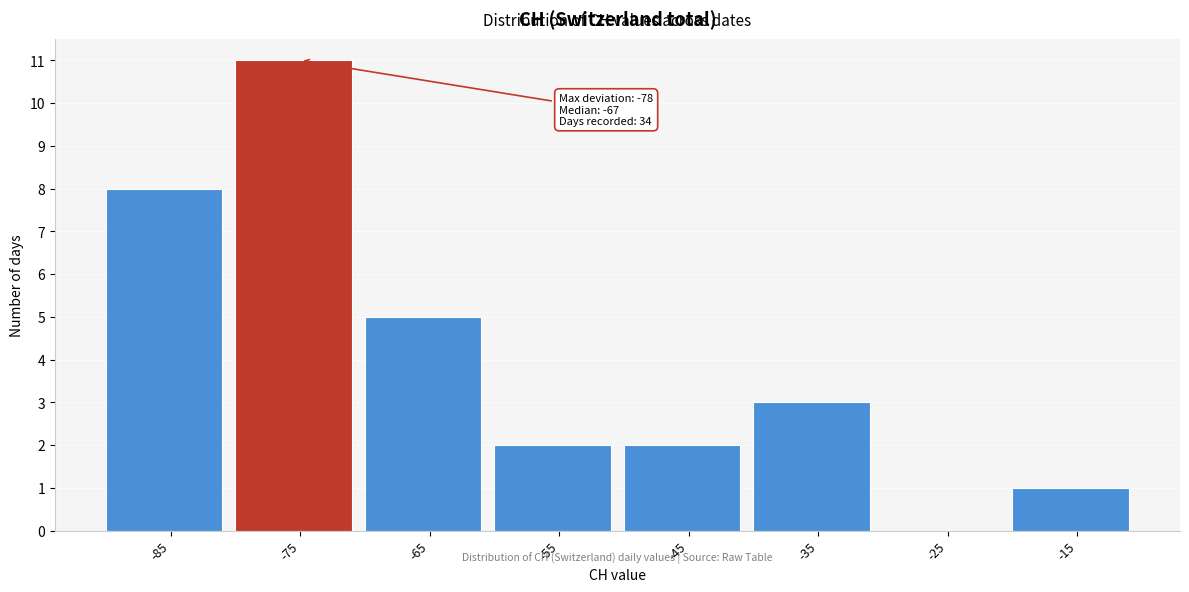

Reading left to right, transcribe all the data shown in this chart.

-85=8	-75=11	-65=5	-55=2	-45=2	-35=3	-25=0	-15=1